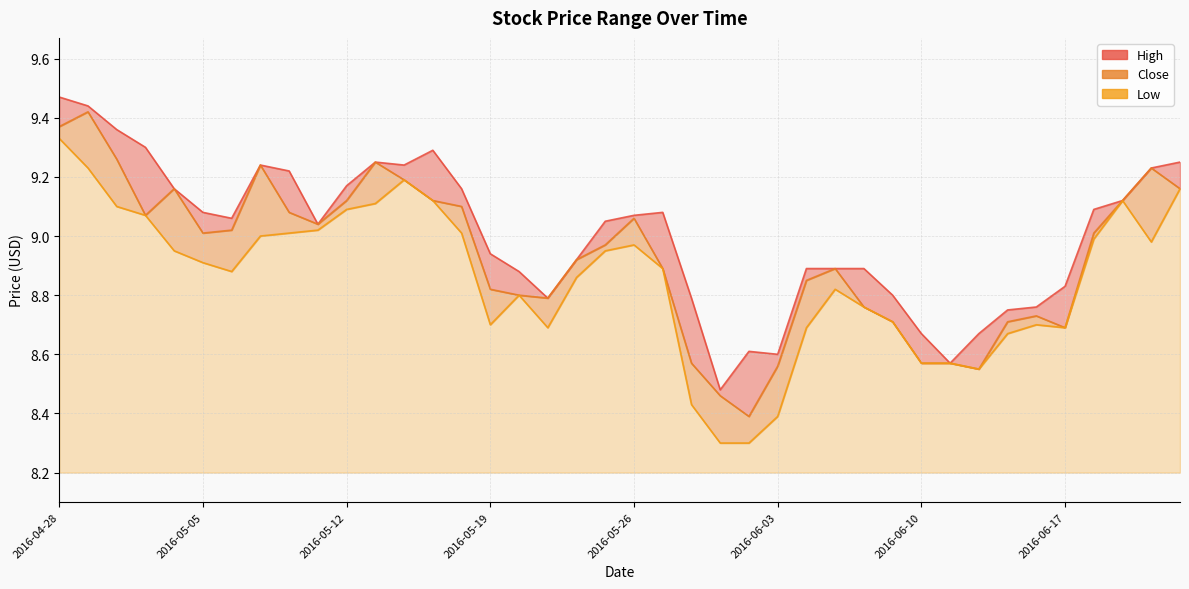

True or false: Close has a value of 8.6 at 2016-06-03.

True